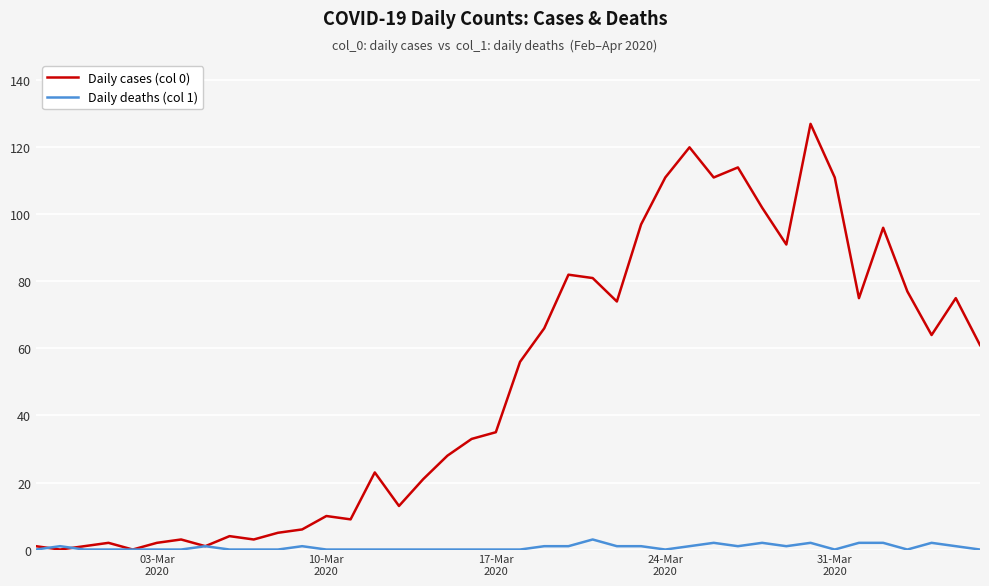

List the series in order of their overall mean, lowest first.

Daily deaths (col 1), Daily cases (col 0)